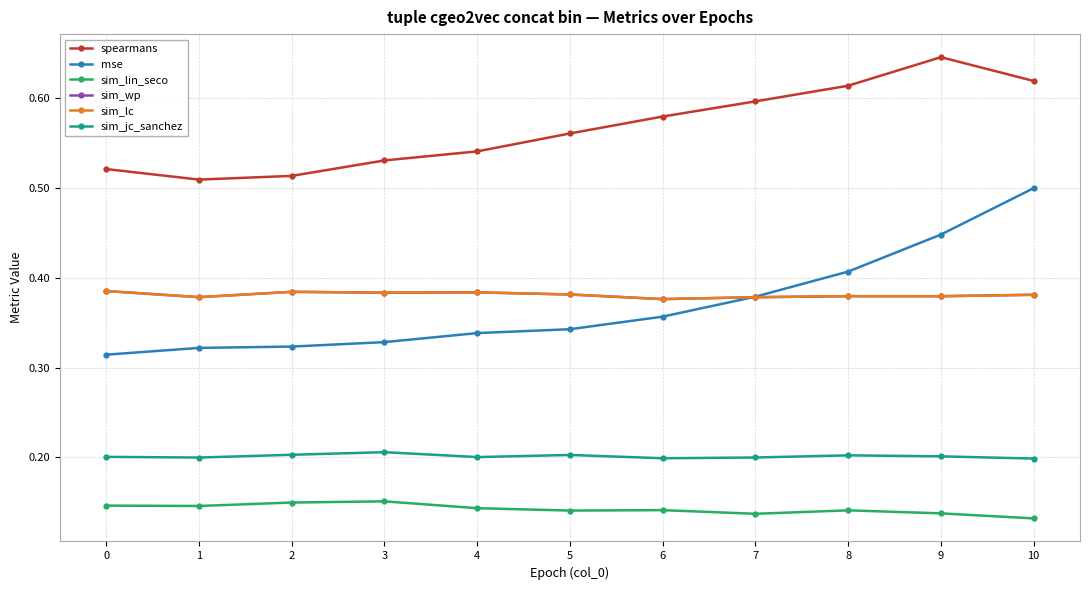

True or false: sim_lin_seco has more than 2 points higher than both neighbors.

True